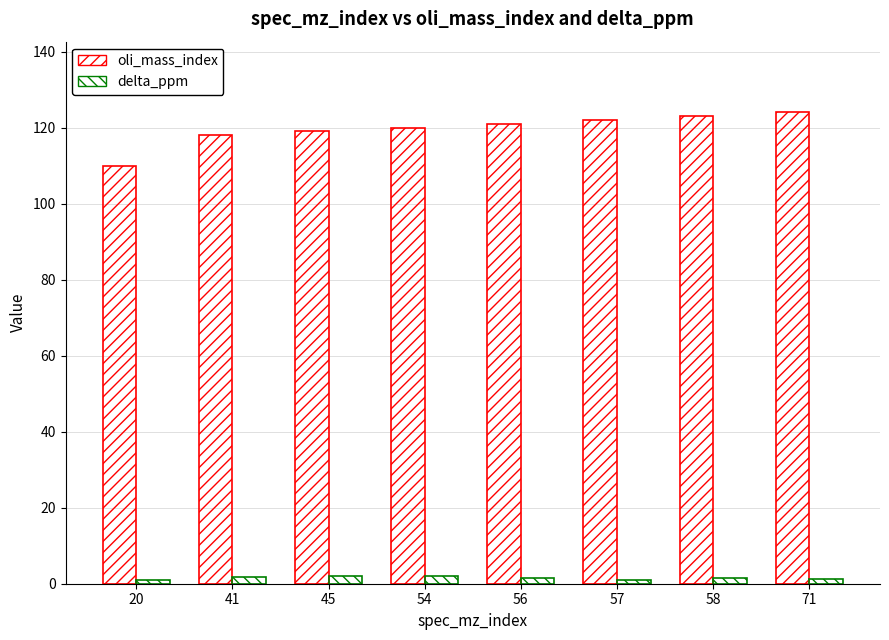

List the labels in order of delta_ppm value, largest first.

54, 45, 41, 58, 56, 71, 57, 20